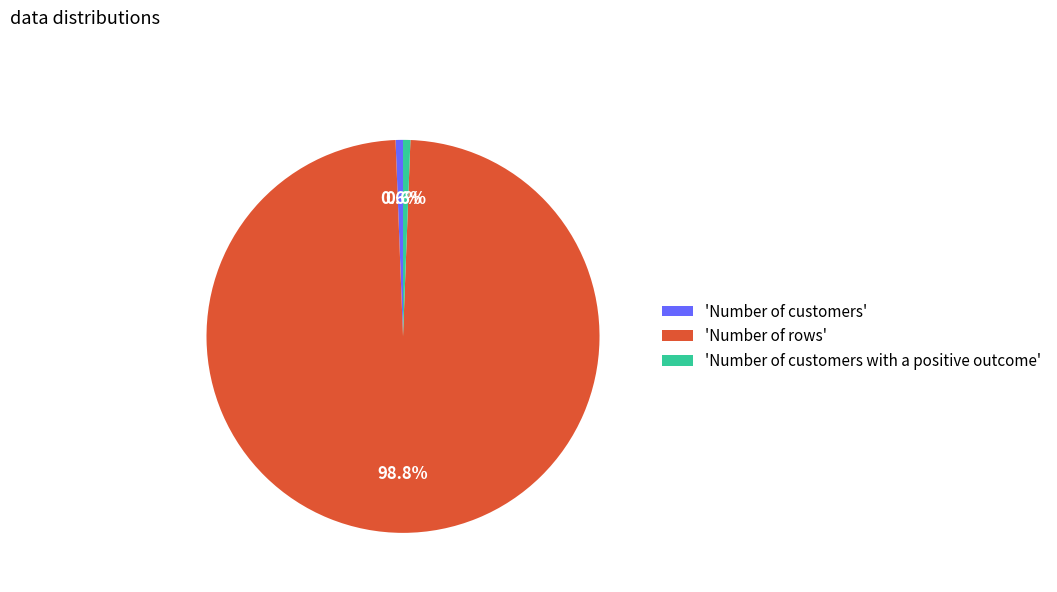

Is there any slice that represents more than half of the pie?

Yes